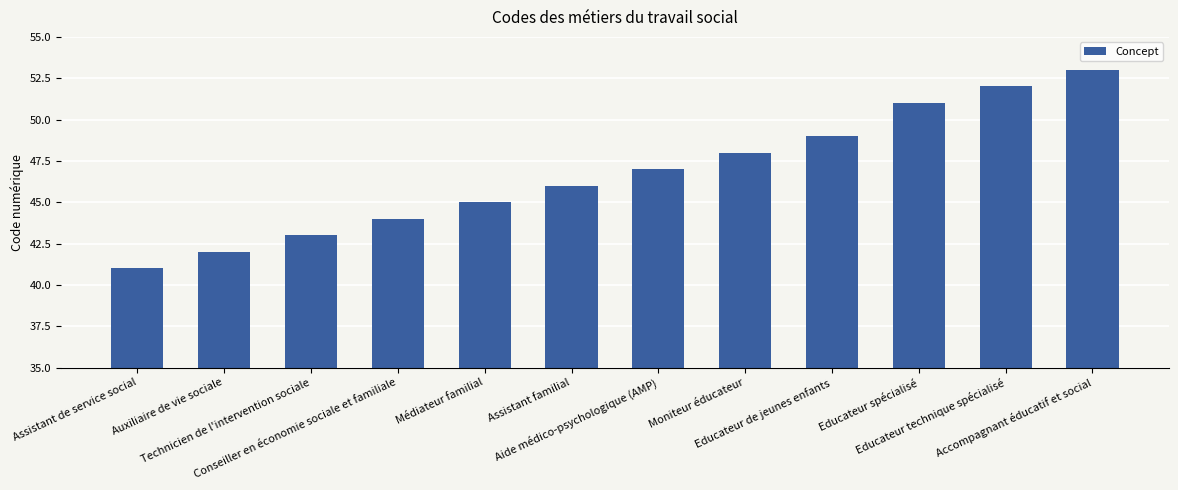

The chart shows a value of 52 at Educateur technique spécialisé. True or false?

True